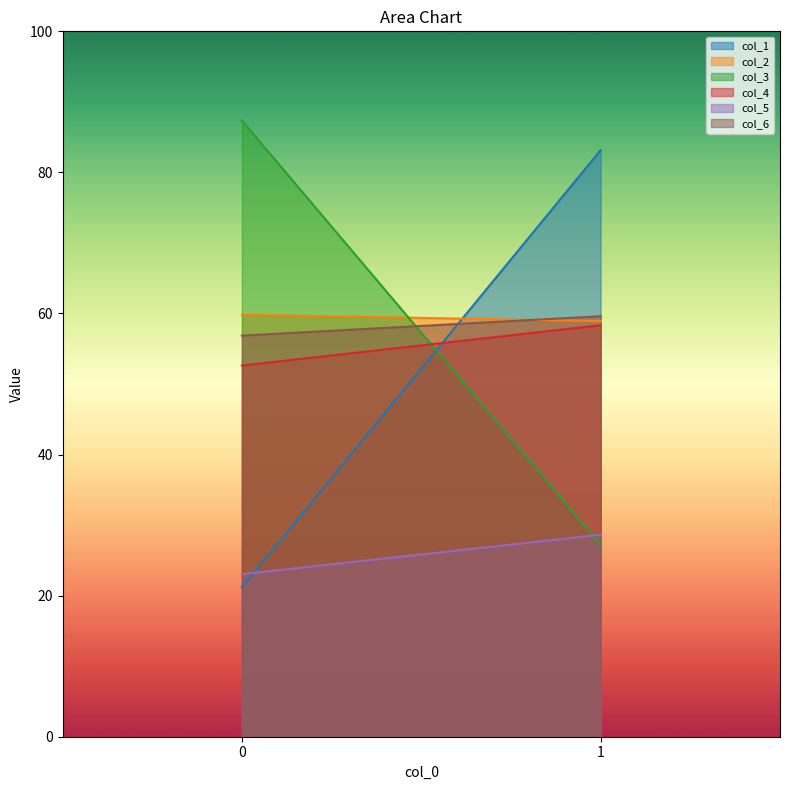

Reading right to left, transcribe all the data shown in this chart.

col_1: 83.2	21.2
col_2: 58.9	59.8
col_3: 27.2	87.4
col_4: 58.3	52.6
col_5: 28.6	23.0
col_6: 59.6	56.9